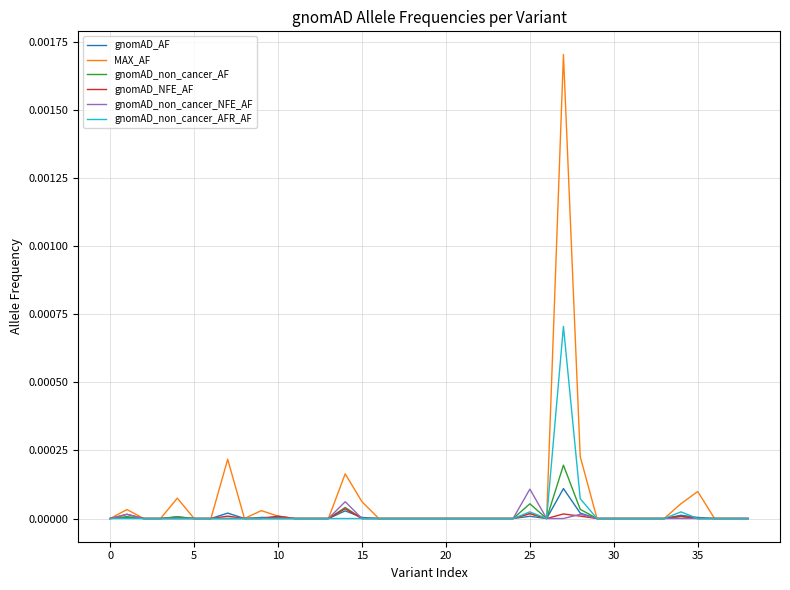

Which series has the widest spread of values?

MAX_AF